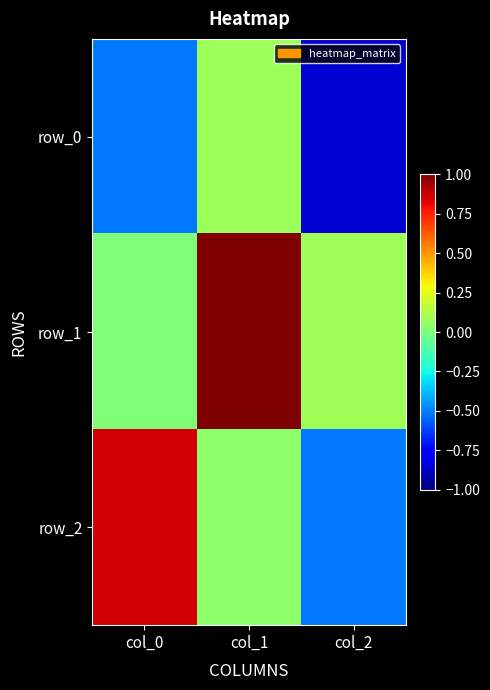

How many negative values does the row_2 series have?

1